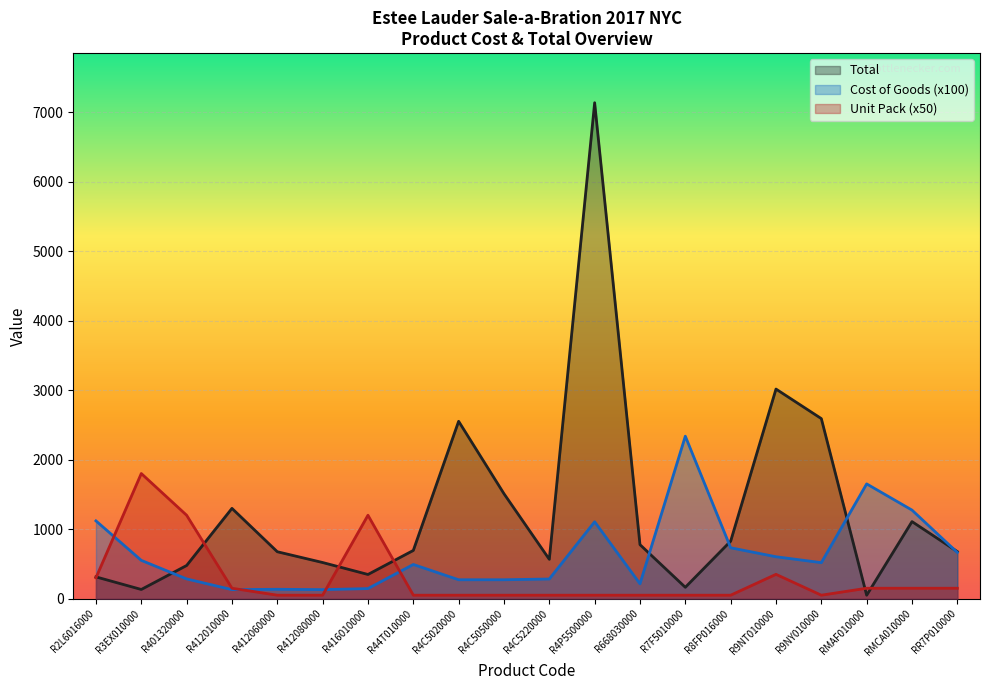

Is it true that Total equals 1509.6 at R4C5050000?

True